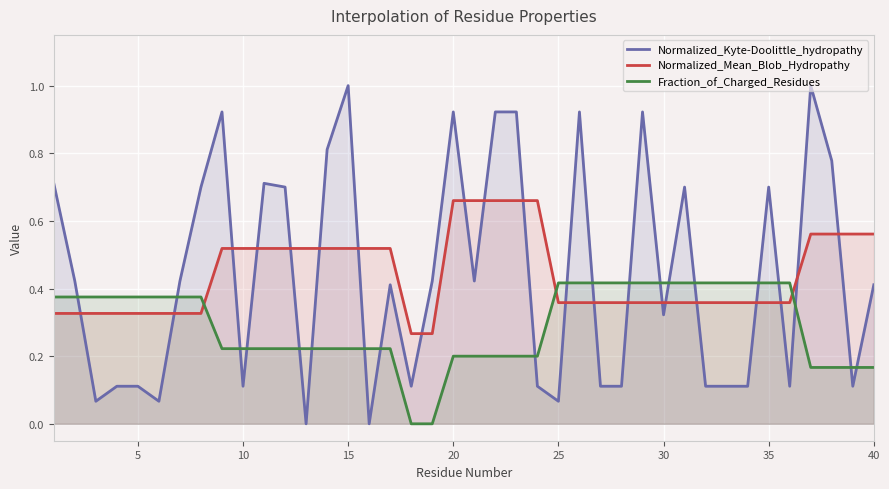

Which series has the largest range (max minus min)?

Normalized_Kyte-Doolittle_hydropathy